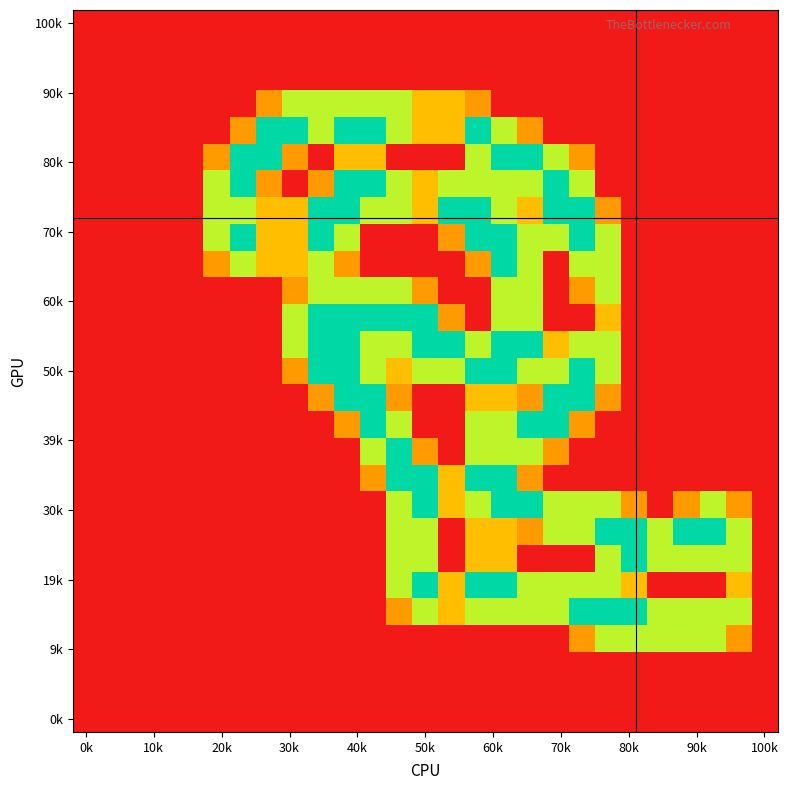

How many series are shown in this chart?

27